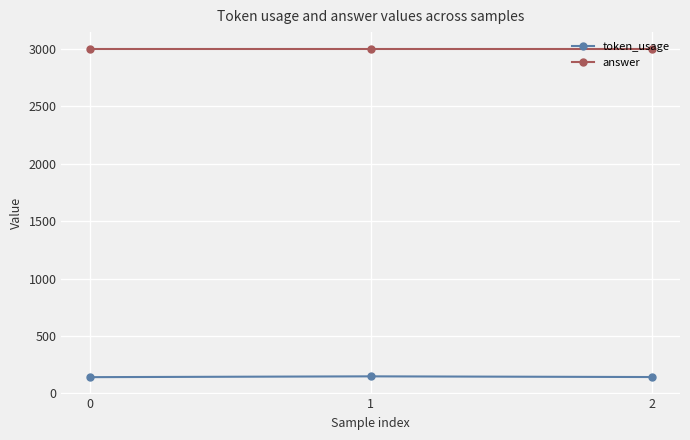

What is the difference between the highest and lowest values at 2?

2857